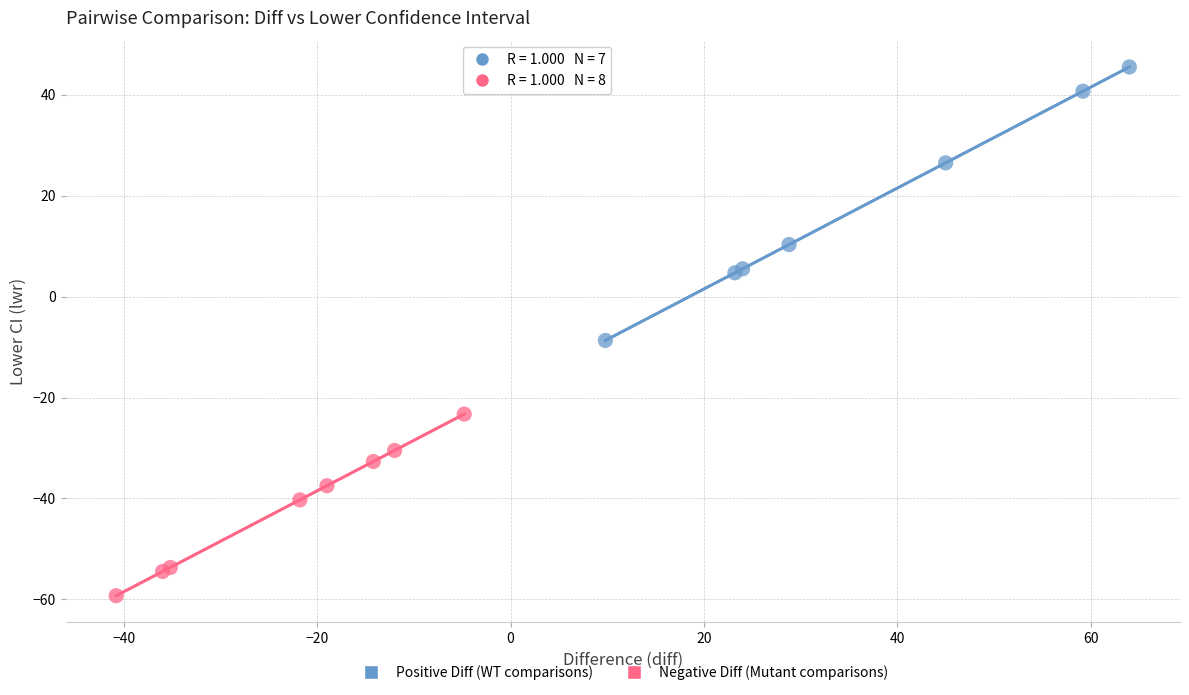

Which series has the largest Y range (max minus min)?

Positive Diff (WT comparisons)